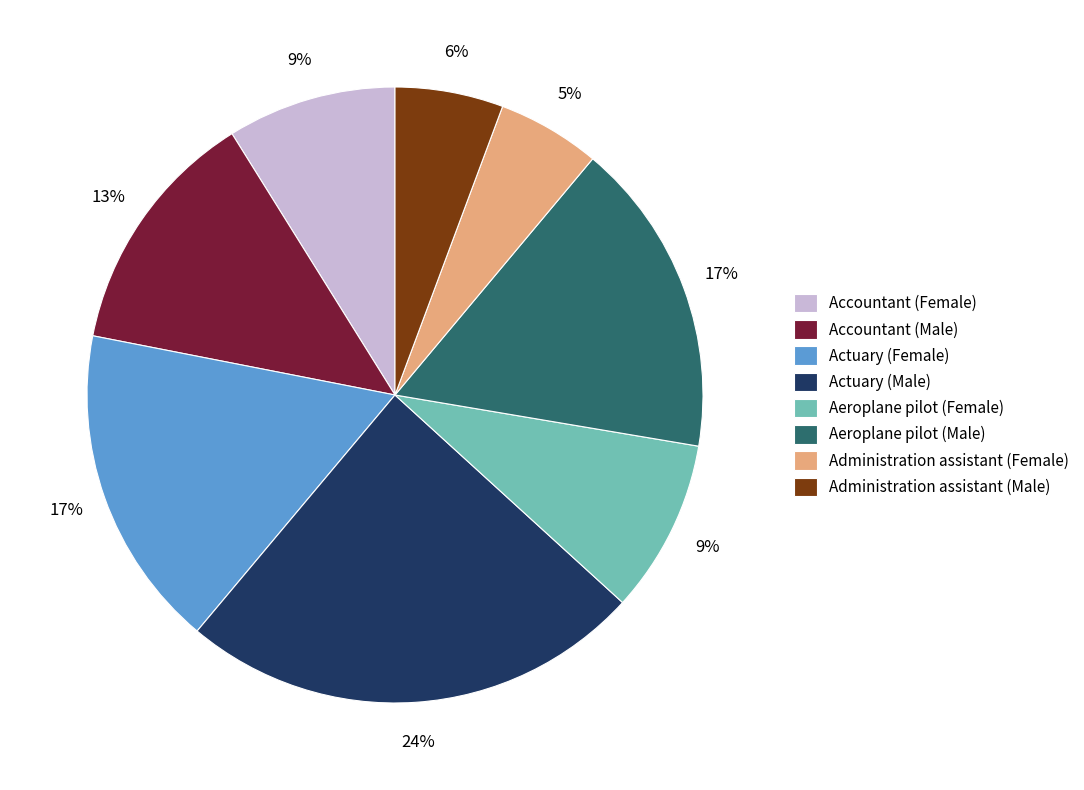

To the nearest percent, what is the combined percentage of Administration assistant (Female) and Administration assistant (Male)?

11%